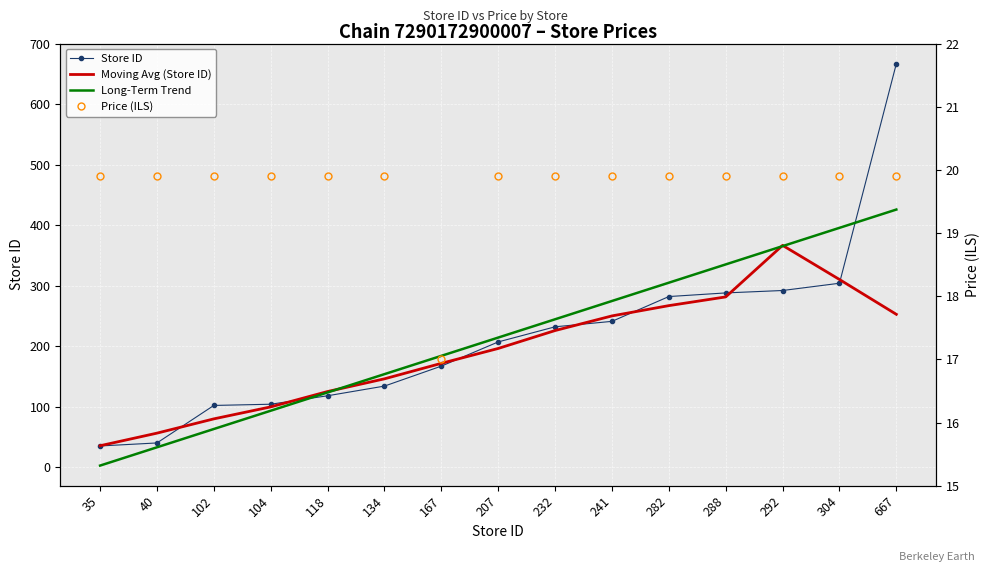

The value of Moving Avg (Store ID) at 304 is 426.5. True or false?

False